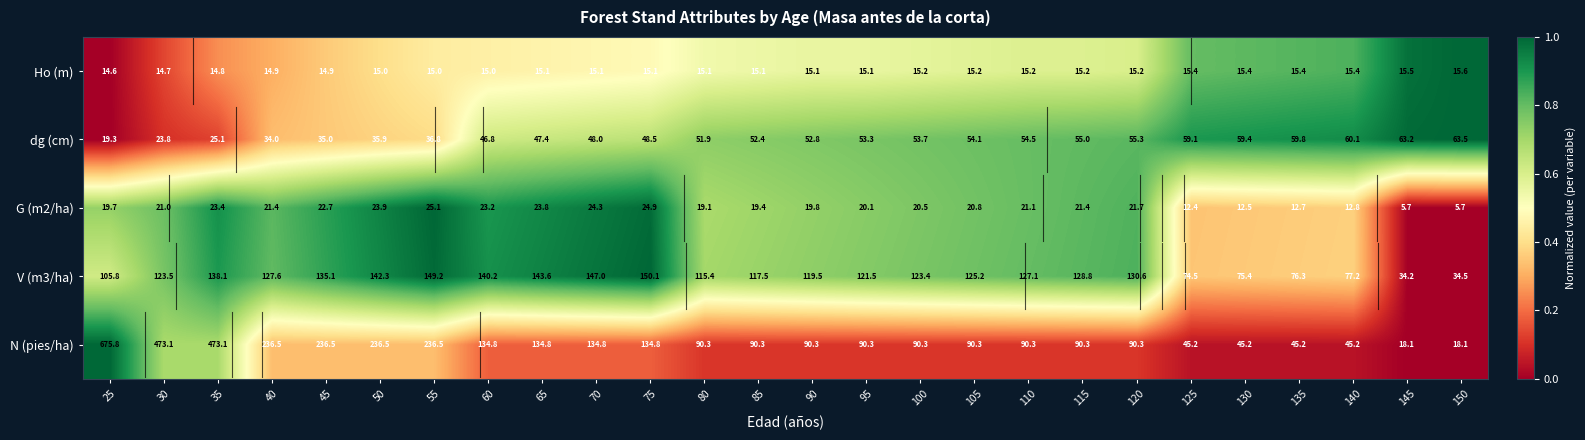

Which series changed the most between 75 and 125?

N (pies/ha)